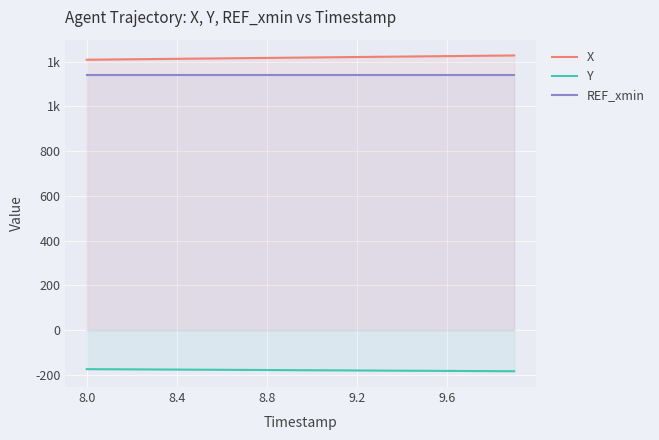

True or false: REF_xmin and Y intersect in this chart.

False